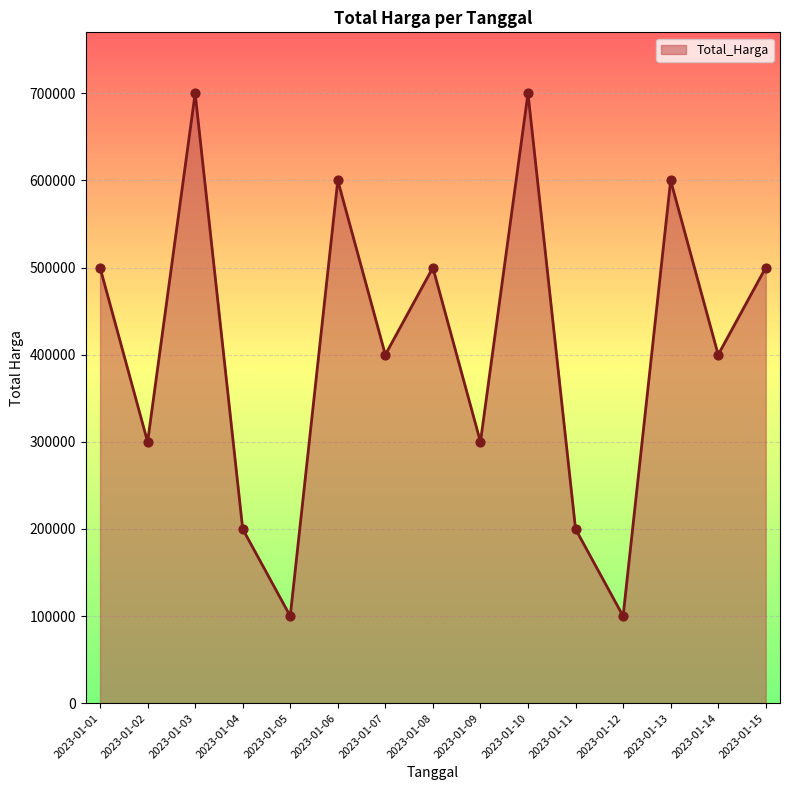

What is the change in value from 2023-01-05 to 2023-01-14?

+300000